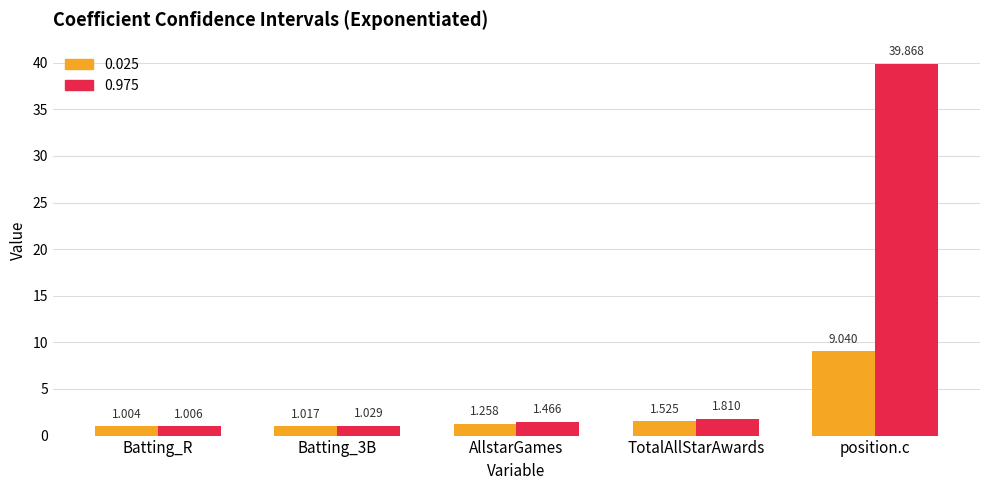

At which label is 0.025 closest to 5?

TotalAllStarAwards